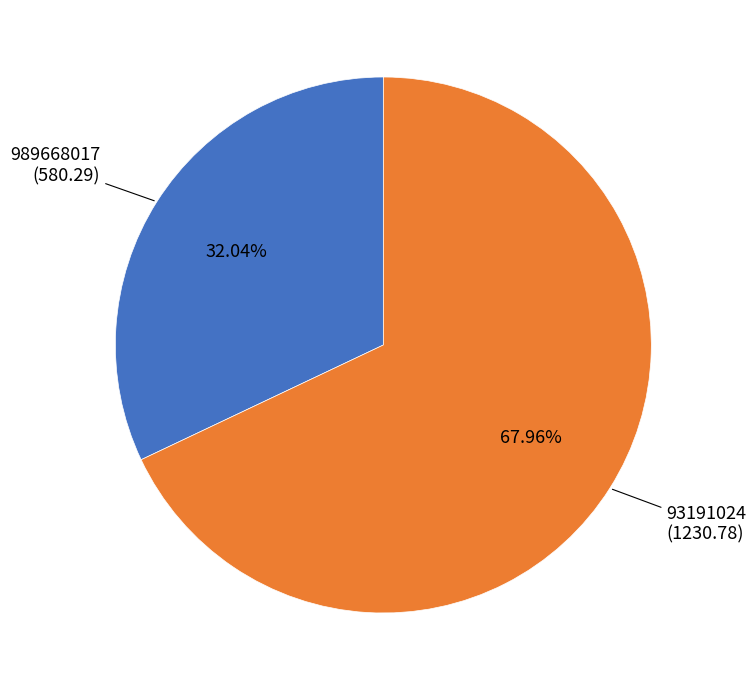

Does any single category account for the majority?

Yes